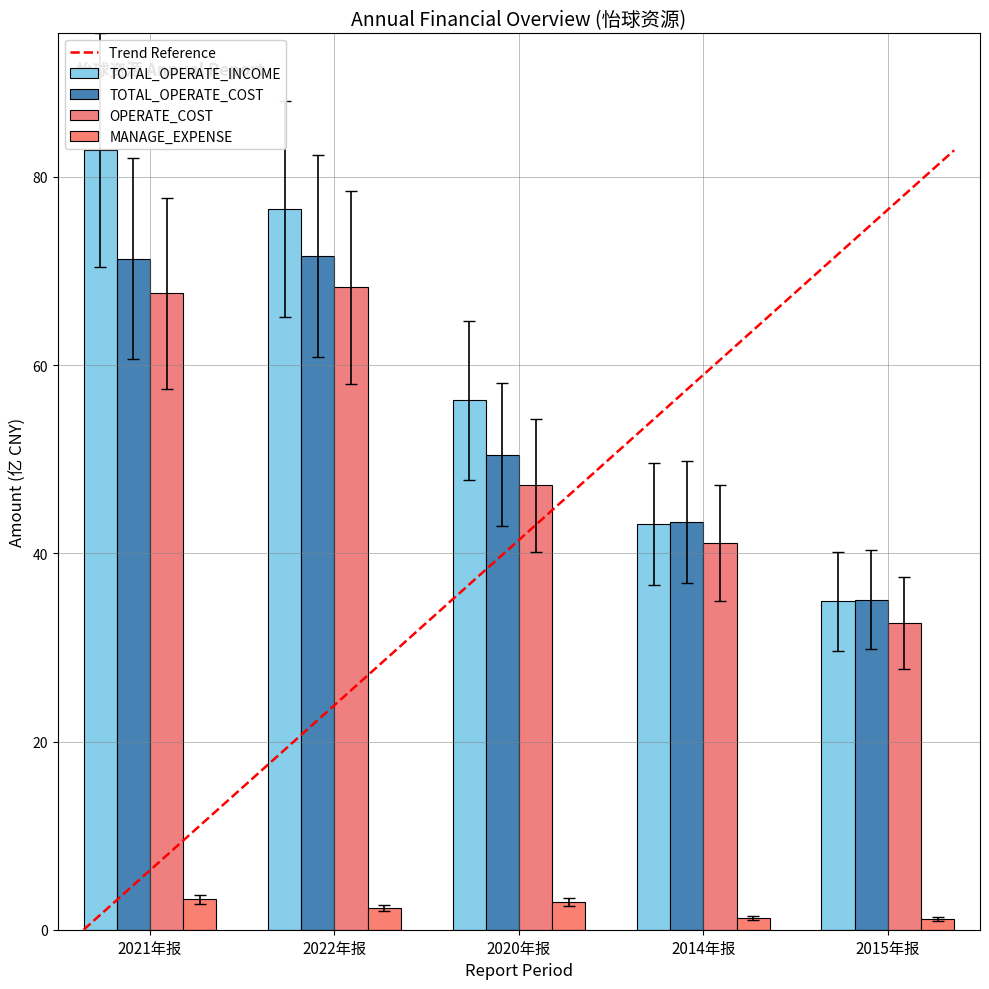

List the labels in order of TOTAL_OPERATE_INCOME value, largest first.

2021年报, 2022年报, 2020年报, 2014年报, 2015年报